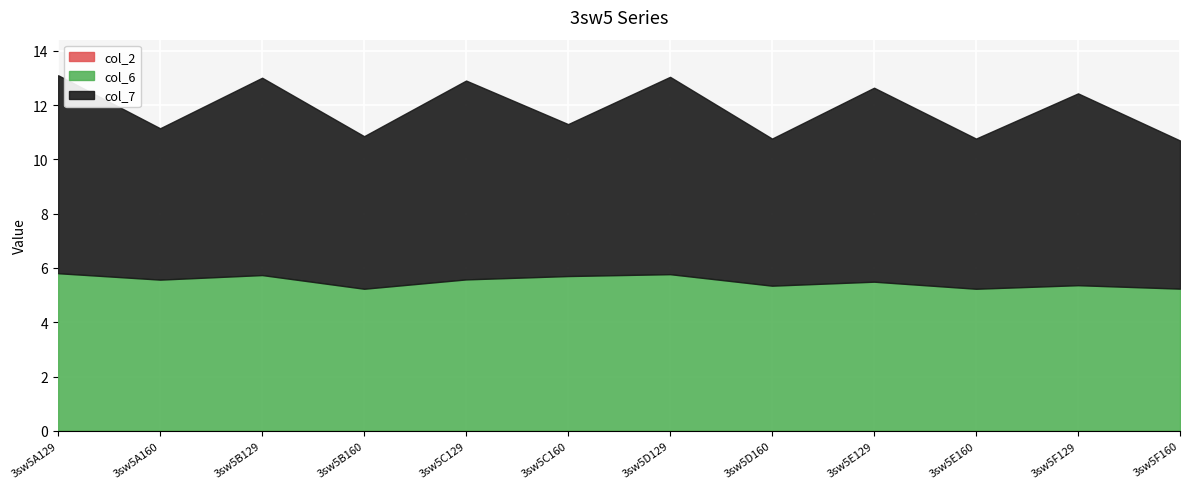

At 3sw5B160, list the series in order from smallest to largest.

col_2, col_6, col_7